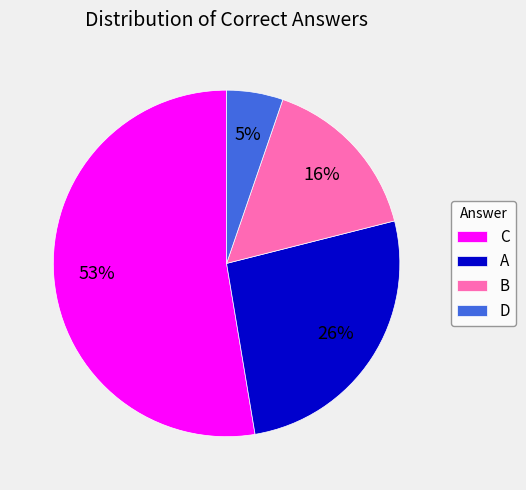

Which has a higher value, B or D?

B